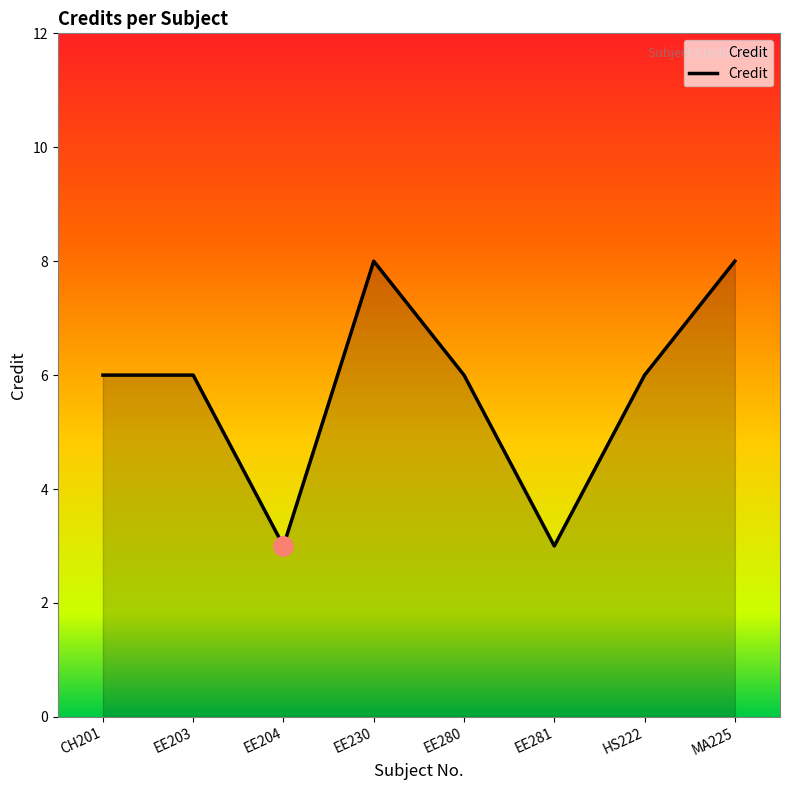

What position from the left is HS222?

7